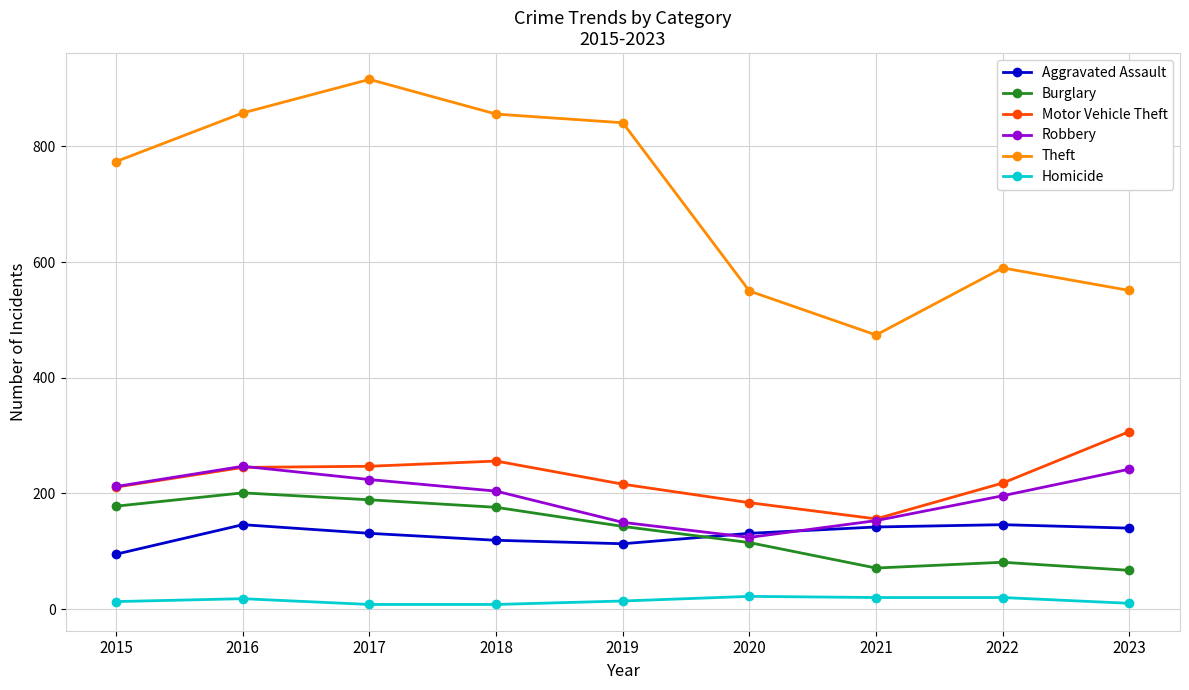

What value does the Homicide series have at 2020?

22